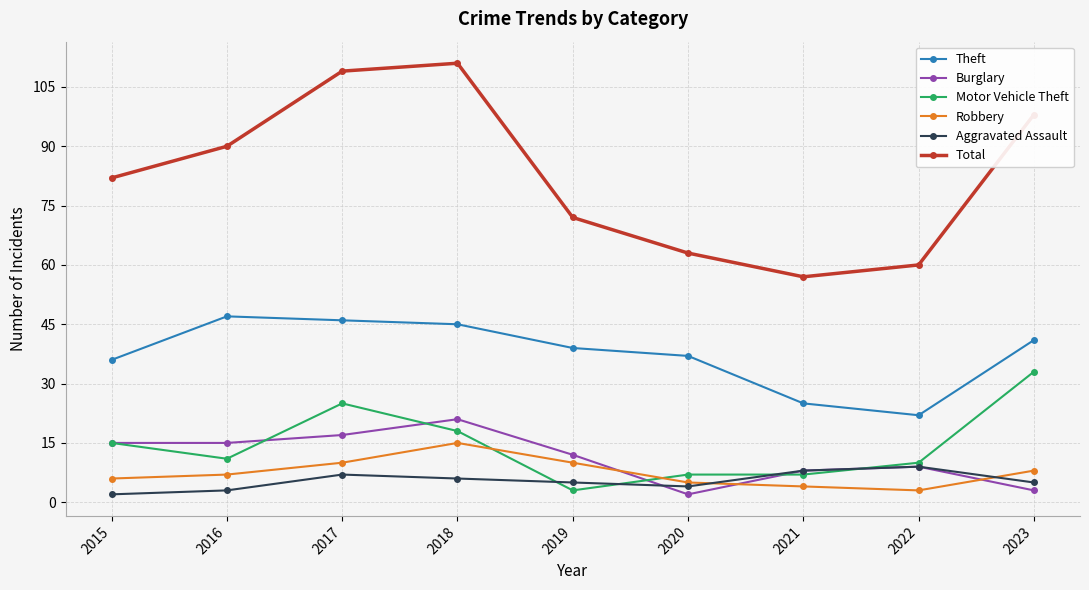

Which series changed the most between 2020 and 2021?

Theft